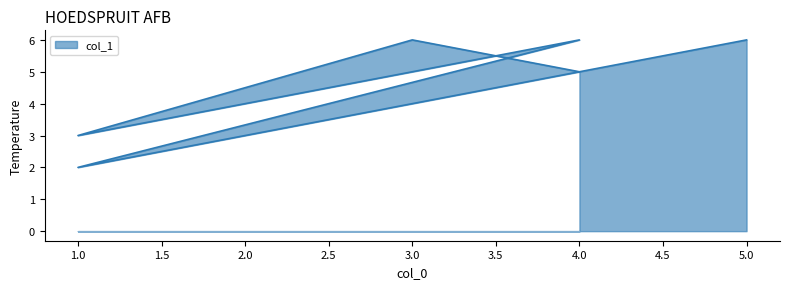

Is it true that the value at 3 is 8?

False